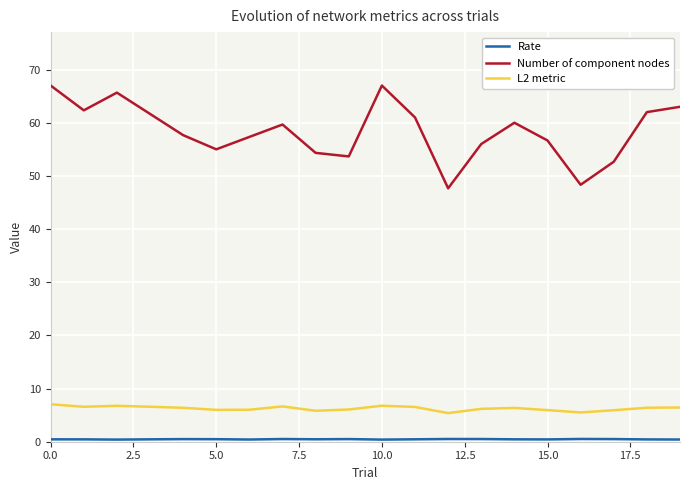

True or false: L2 metric and Number of component nodes cross at least once.

False